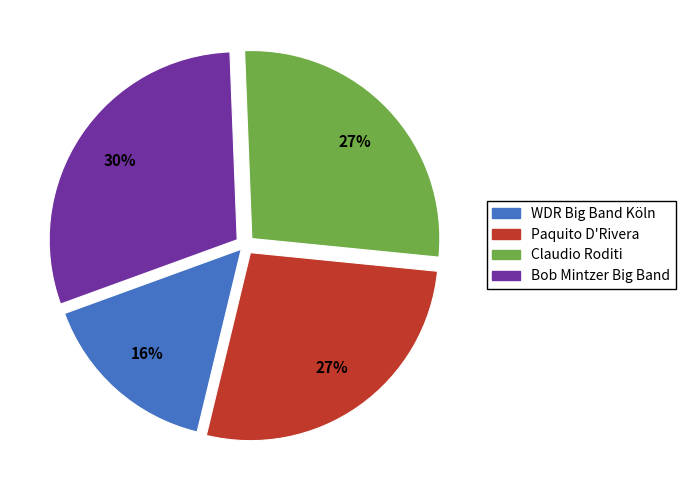

Is it true that Bob Mintzer Big Band is 30% of the pie?

True